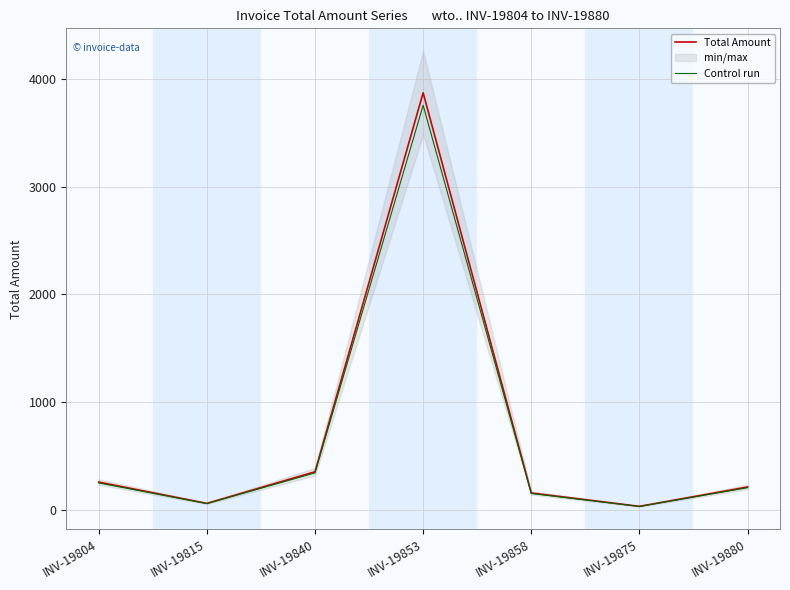

In Total Amount, how many points are lower than both neighbors (excluding endpoints)?

2